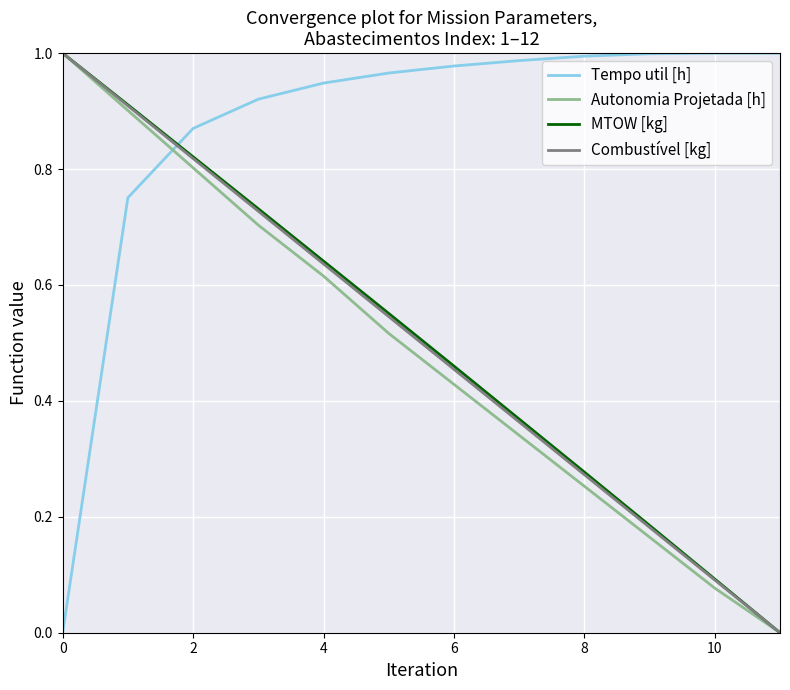

Which series has the largest total across all categories?

Tempo util [h]